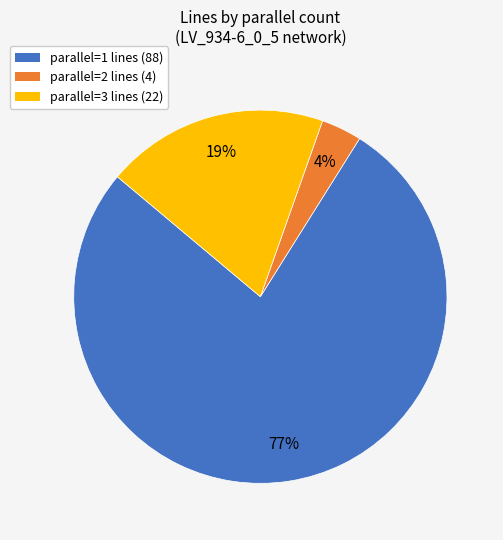

What is the largest slice in the pie chart?

parallel=1